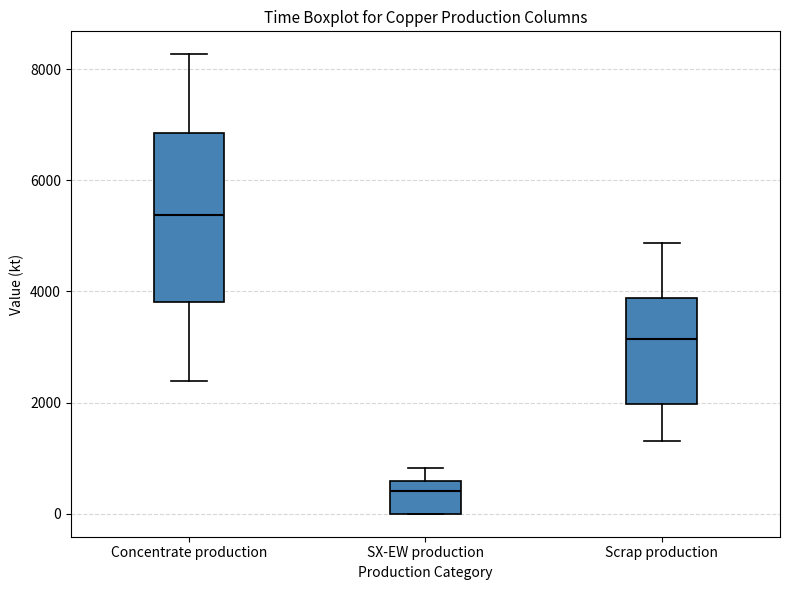

Reading left to right, read every box against the y-axis: the position of its median line, the range the box covers, and the ends of its whiskers. The values are not printed on the chart, so give them approximately, as read against the axis.

Concentrate production: median 5400, box 3800 to 6800, whiskers 2400 to 8200
SX-EW production: median 400, box 0 to 600, whiskers 0 to 800
Scrap production: median 3200, box 2000 to 3800, whiskers 1400 to 4800